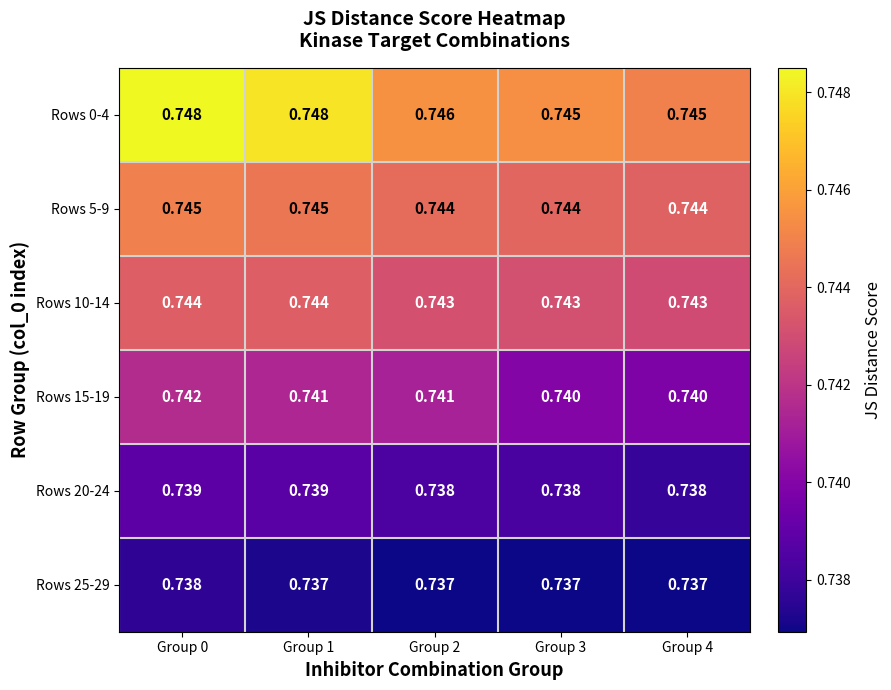

List the series in order of their peak value, highest first.

Rows 0-4, Rows 5-9, Rows 10-14, Rows 15-19, Rows 20-24, Rows 25-29